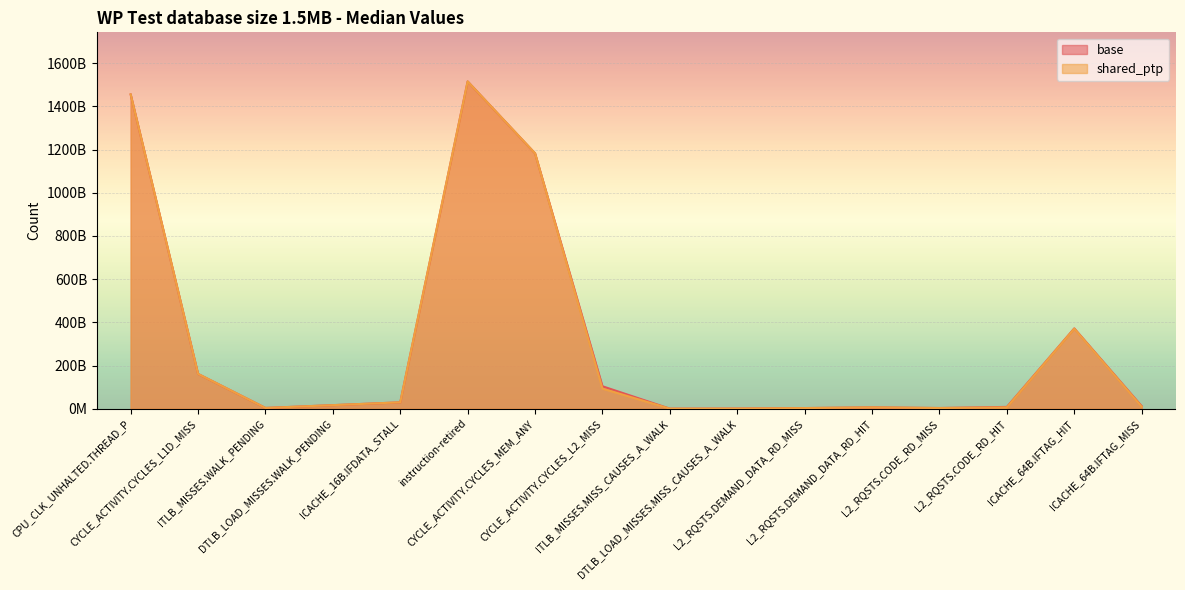

Does the chart display data point markers on the line(s)?

No